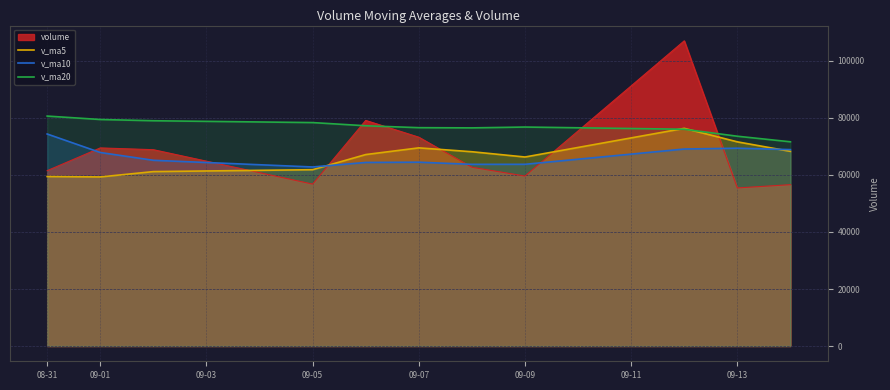

Which series has the largest total across all categories?

v_ma20